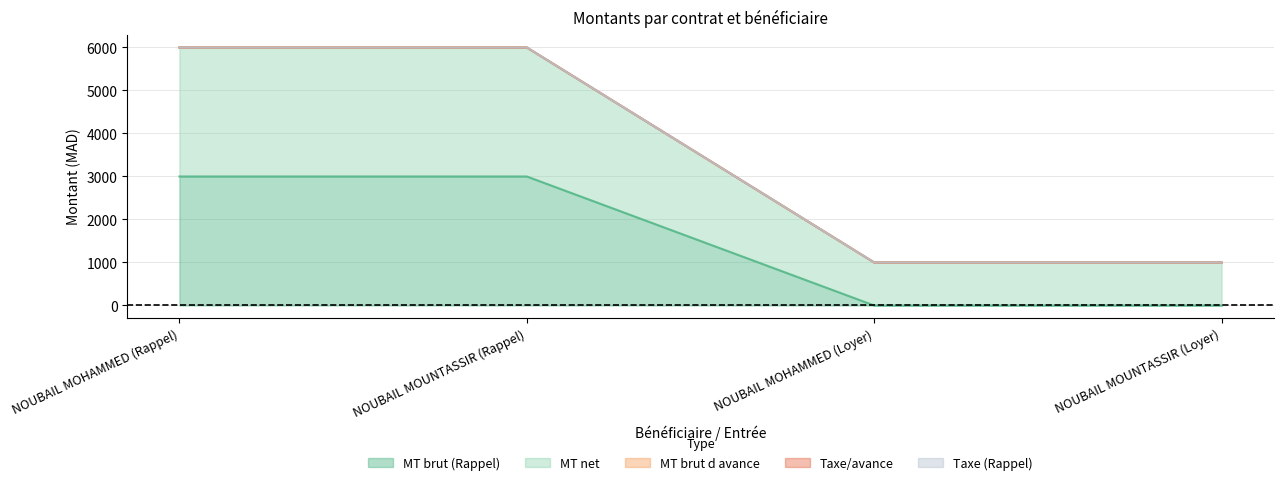

Does the chart have visible grid lines?

Yes